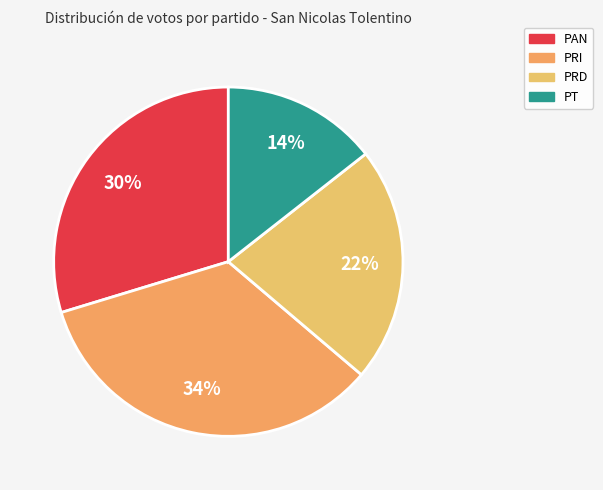

Between PRD and PRI, which is larger?

PRI